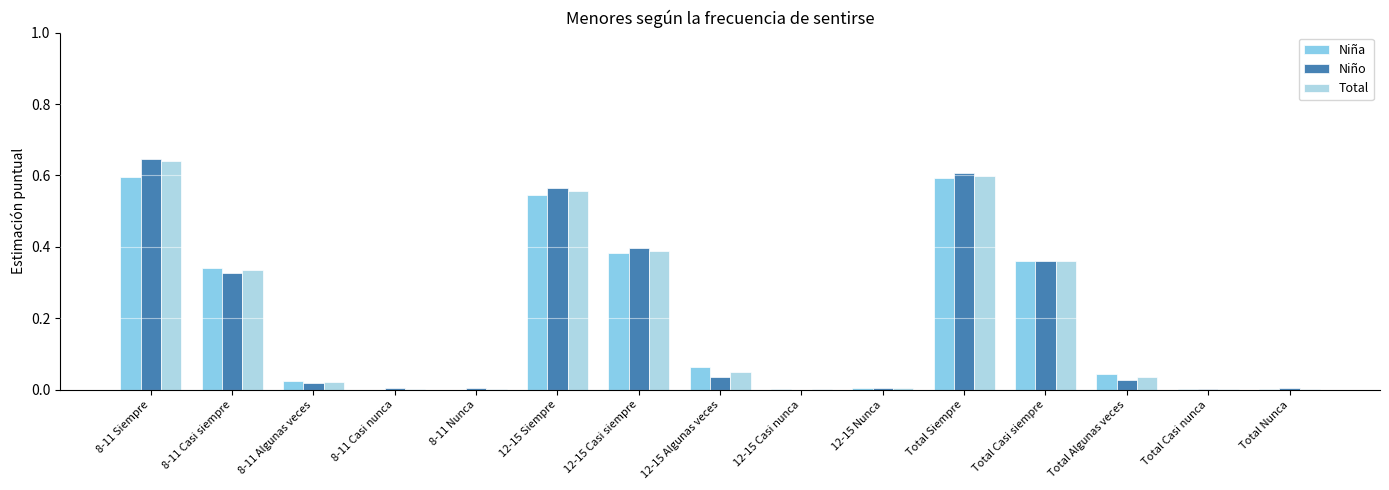

List the series in order of their peak value, lowest first.

Niña, Total, Niño